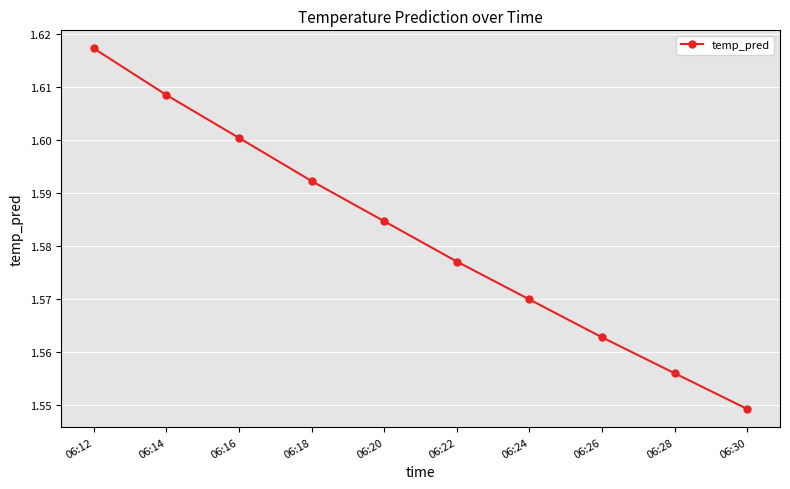

Where is the data nearest to the value 1?

06:30